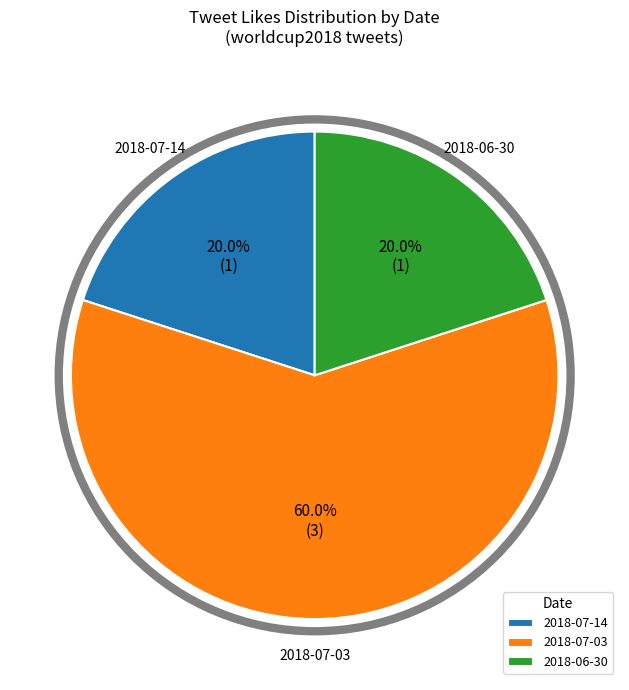

Is the sum of 2018-06-30 and 2018-07-03 greater than half?

Yes